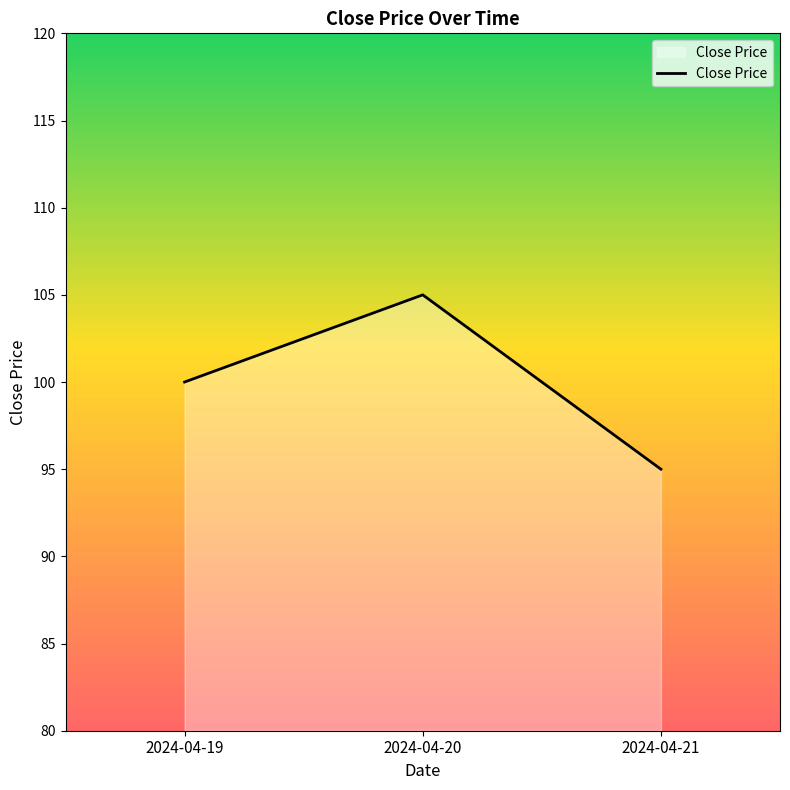

Which label corresponds to the largest value in the chart?

2024-04-20